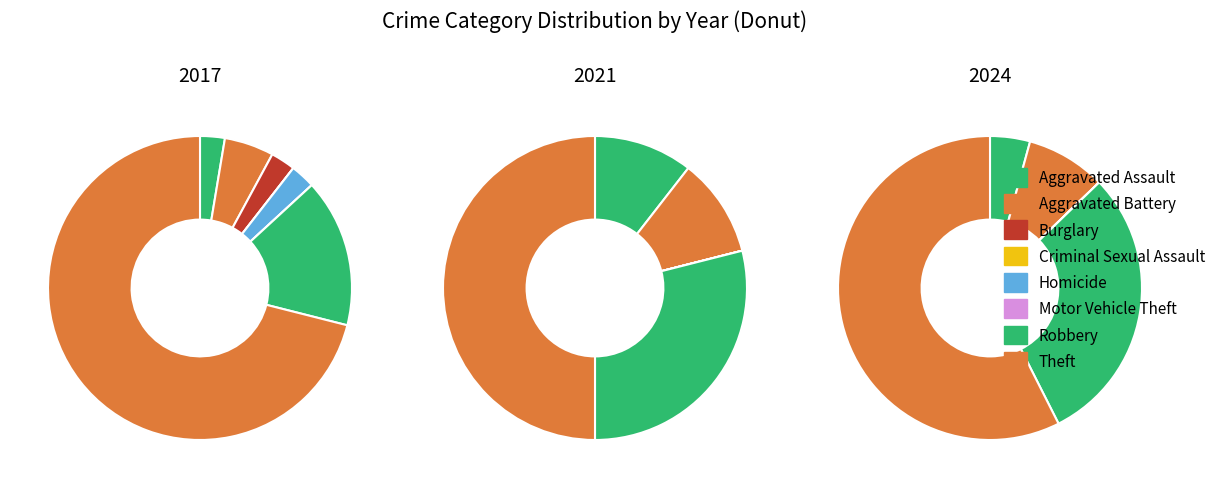

Which category has the biggest portion of the pie?

Theft